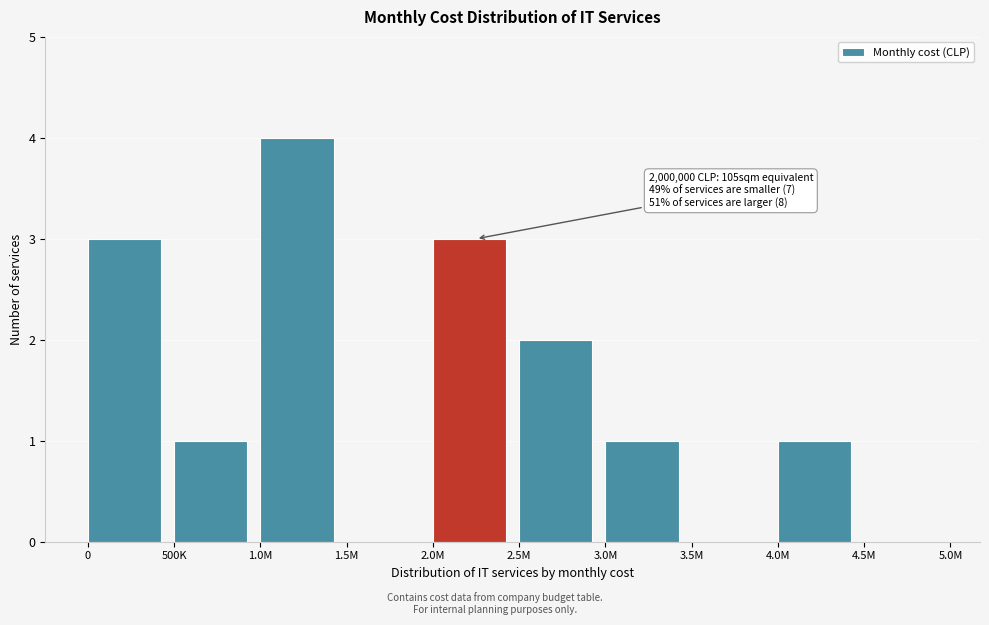

Reading left to right, transcribe all the data shown in this chart.

0=3	500K=1	1.0M=4	1.5M=0	2.0M=3	2.5M=2	3.0M=1	3.5M=0	4.0M=1	4.5M=0